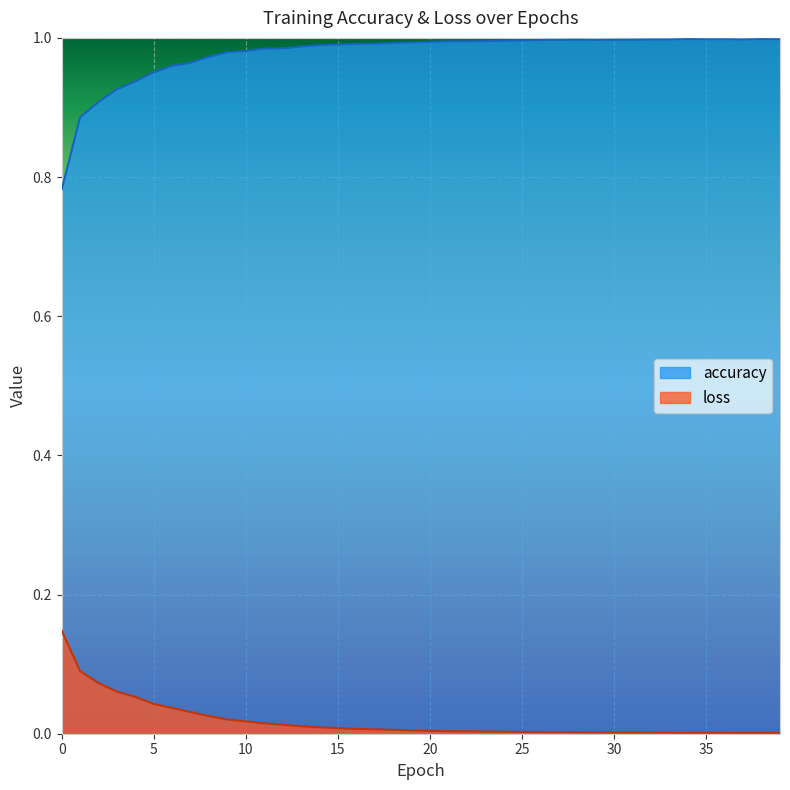

Reading left to right, list all the values displayed in this chart.

accuracy: 0=0.8	1=0.9	2=0.9	3=0.9	4=0.9	5=1.0	6=1.0	7=1.0	8=1.0	9=1.0	10=1.0	11=1.0	12=1.0	13=1.0	14=1.0	15=1.0	16=1.0	17=1.0	18=1.0	19=1.0	20=1.0	21=1.0	22=1.0	23=1.0	24=1.0	25=1.0	26=1.0	27=1.0	28=1.0	29=1.0	30=1.0	31=1.0	32=1.0	33=1.0	34=1.0	35=1.0	36=1.0	37=1.0	38=1.0	39=1.0
loss: 0=0.1	1=0.1	2=0.1	3=0.1	4=0.1	5=0.0	6=0.0	7=0.0	8=0.0	9=0.0	10=0.0	11=0.0	12=0.0	13=0.0	14=0.0	15=0.0	16=0.0	17=0.0	18=0.0	19=0.0	20=0.0	21=0.0	22=0.0	23=0.0	24=0.0	25=0.0	26=0.0	27=0.0	28=0.0	29=0.0	30=0.0	31=0.0	32=0.0	33=0.0	34=0.0	35=0.0	36=0.0	37=0.0	38=0.0	39=0.0